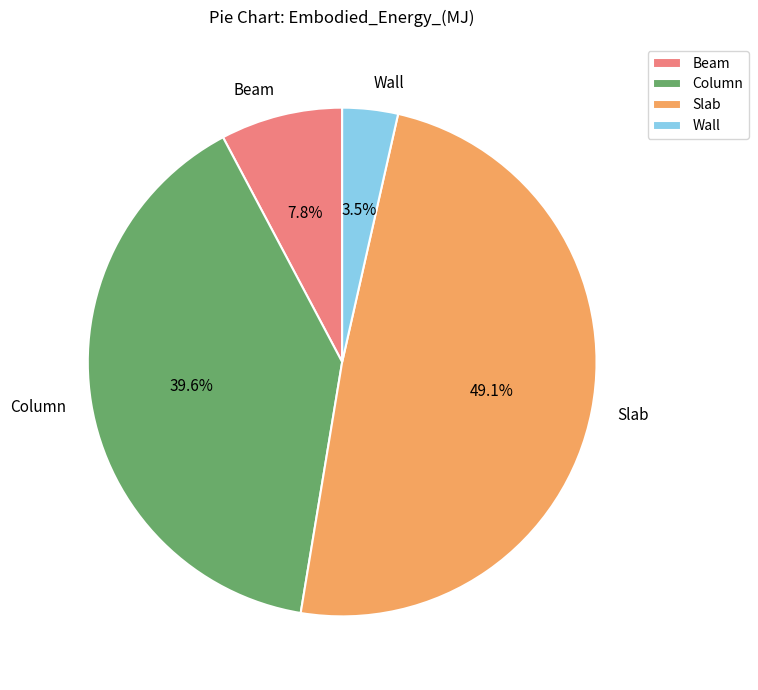

What is the ratio of the value at Column to the value at Beam?

5.1